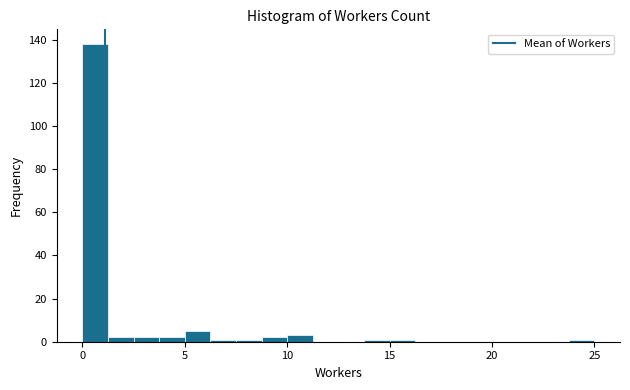

Read against the x-axis, roughly where is the centre of the tallest bar?

0.5